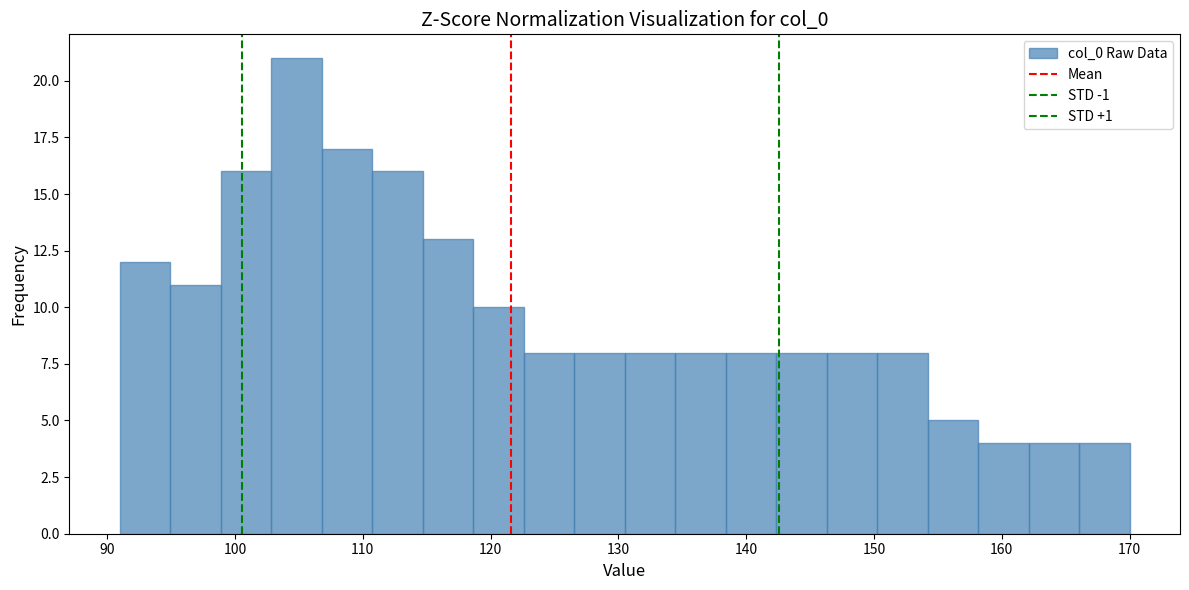

Around what value on the x-axis is the tallest bar? Give the approximate position of its centre, as read against the axis.

105